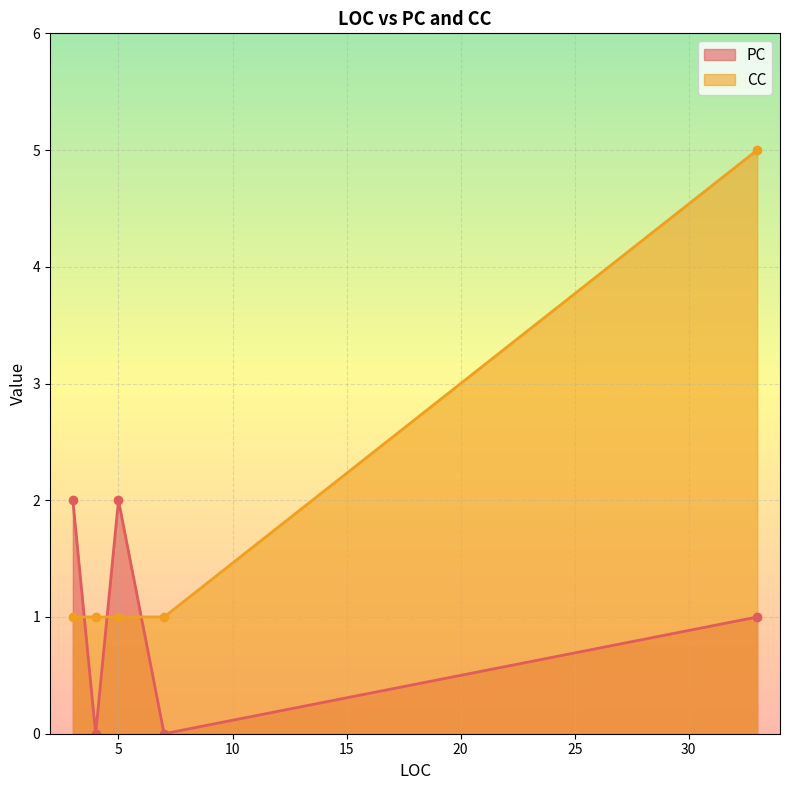

Rank the categories by PC value from highest to lowest.

3, 5, 33, 7, 4